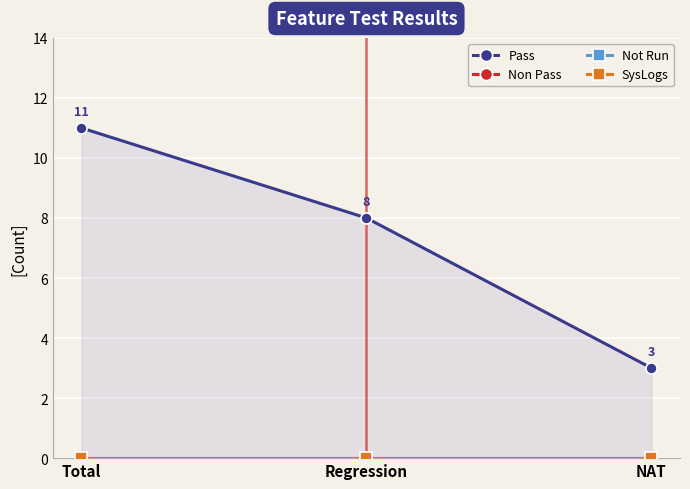

Reading left to right, transcribe all the data shown in this chart.

Pass: 11	8	3
Non Pass: 0	0	0
Not Run: 0	0	0
SysLogs: 0	0	0